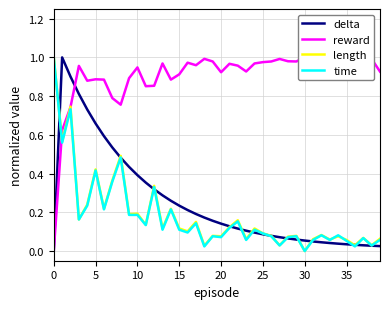

What is the sum of the length values at 32 and 0?

1.1